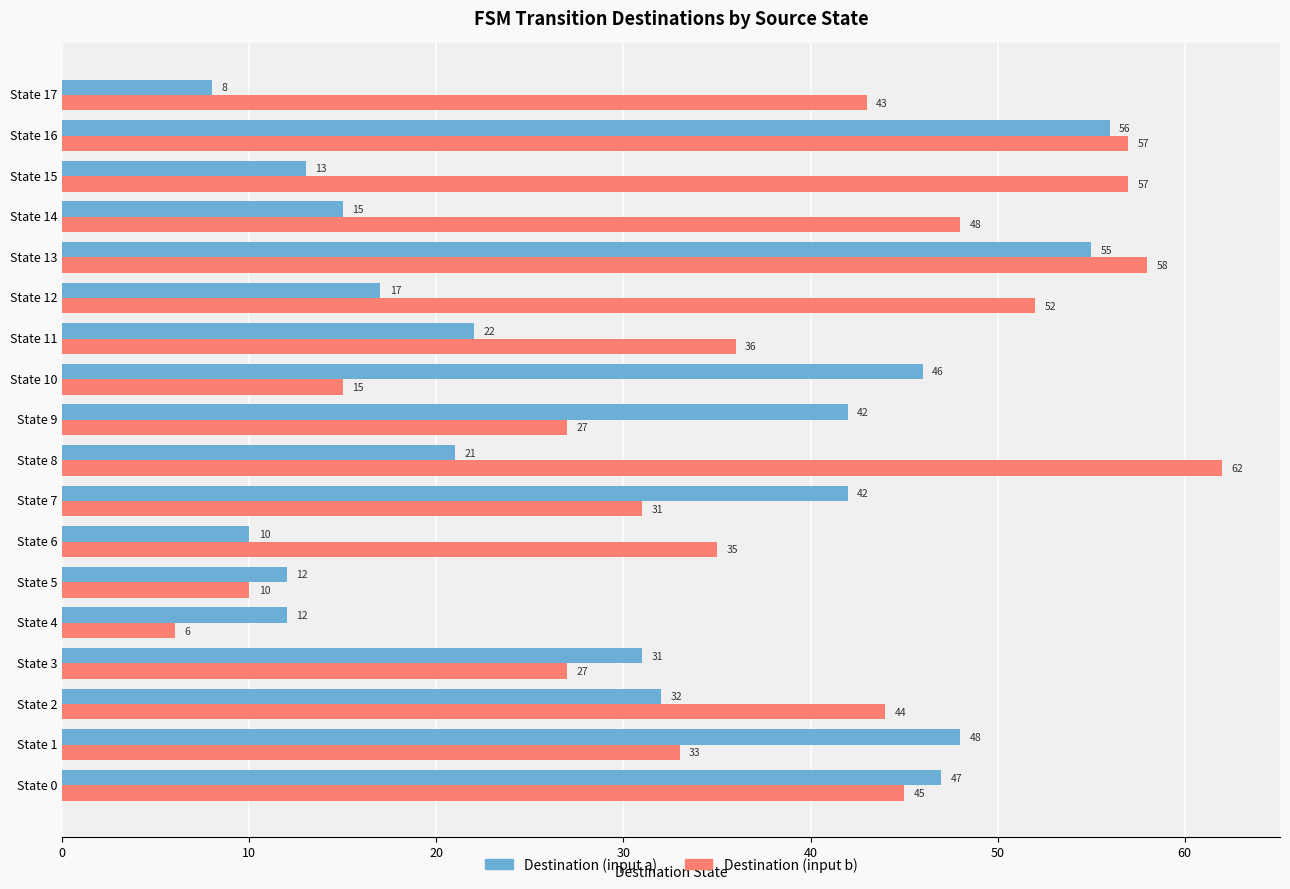

Rank the series at State 7 from highest to lowest value.

Destination (input a), Destination (input b)